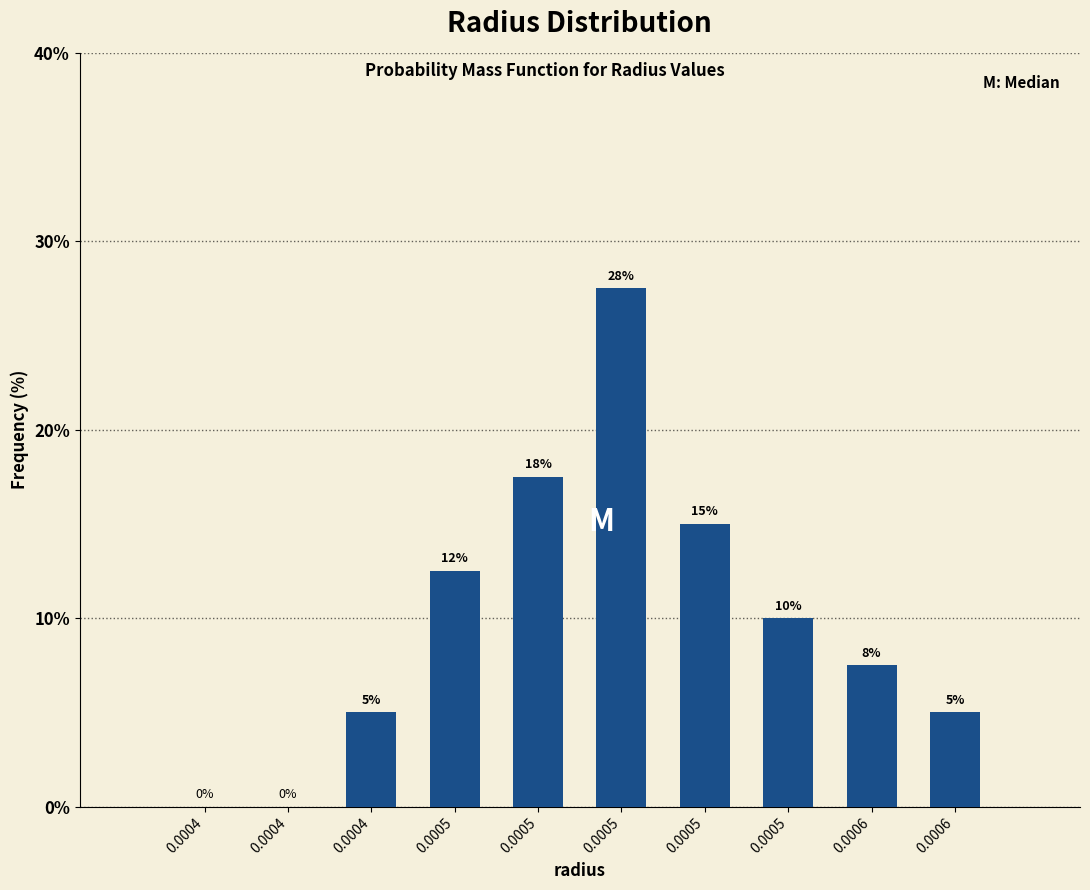

Count the number of data series in this chart.

1